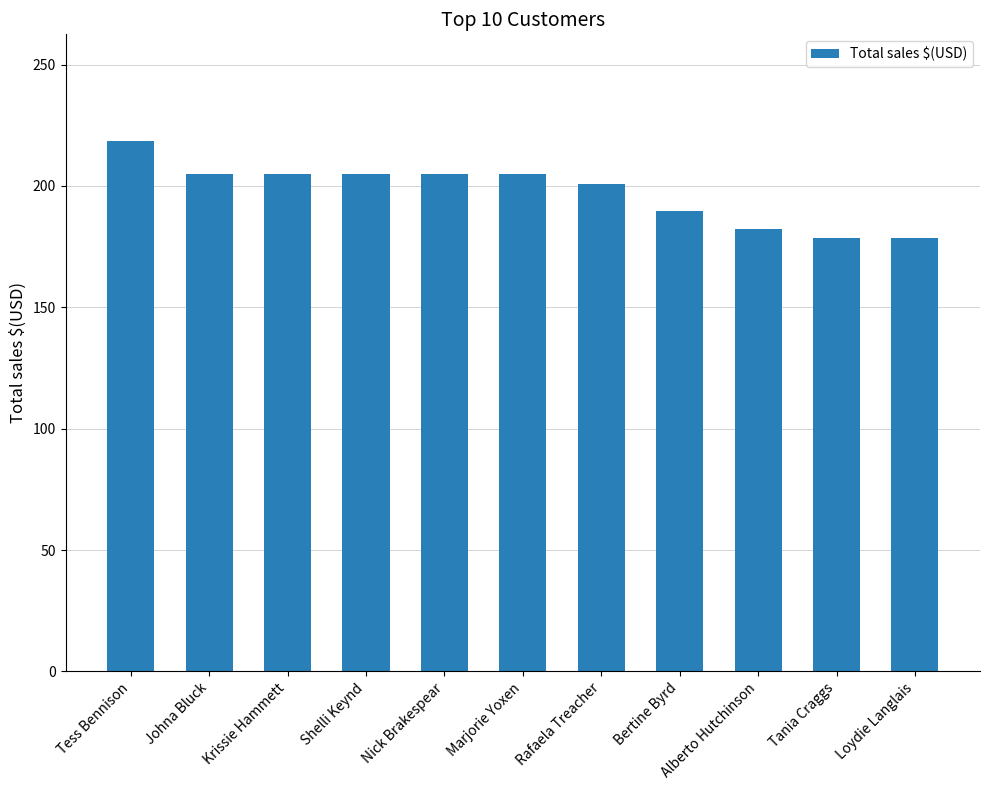

What is the label of the 6th bar from the left?

Marjorie Yoxen